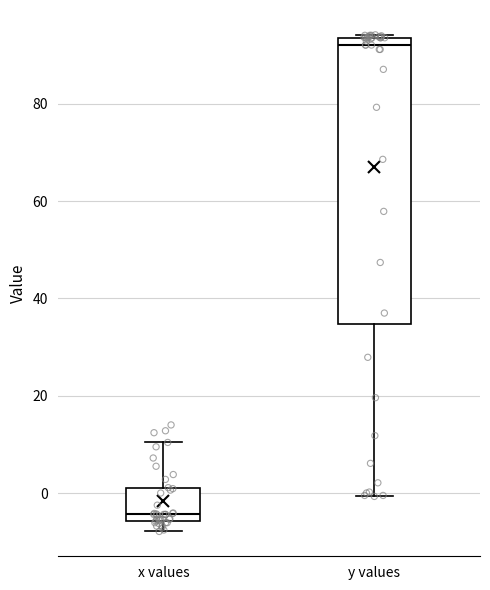

Reading left to right, read every box against the y-axis: the position of its median line, the range the box covers, and the ends of its whiskers. The values are not printed on the chart, so give them approximately, as read against the axis.

x values: median -4, box -6 to 0, whiskers -8 to 10
y values: median 92, box 34 to 94, whiskers 0 to 94